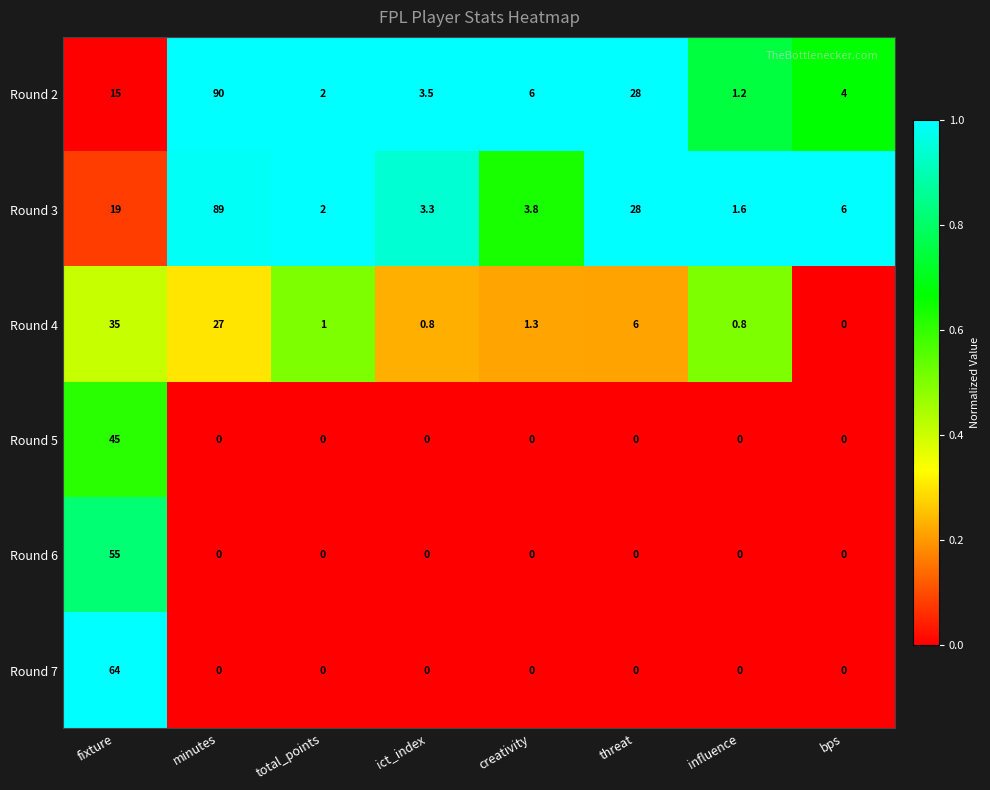

Where does the Round 3 series first go above 6?

fixture